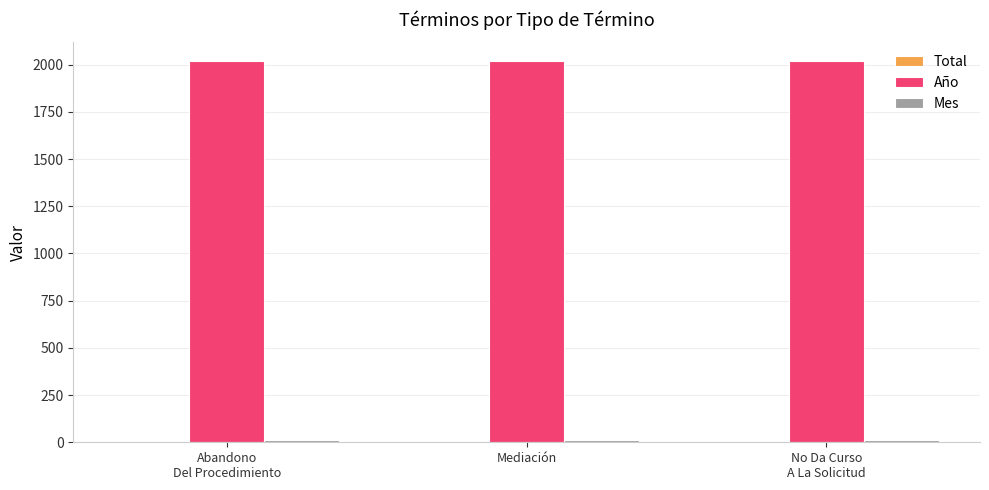

What is the maximum value shown in the chart?

2017